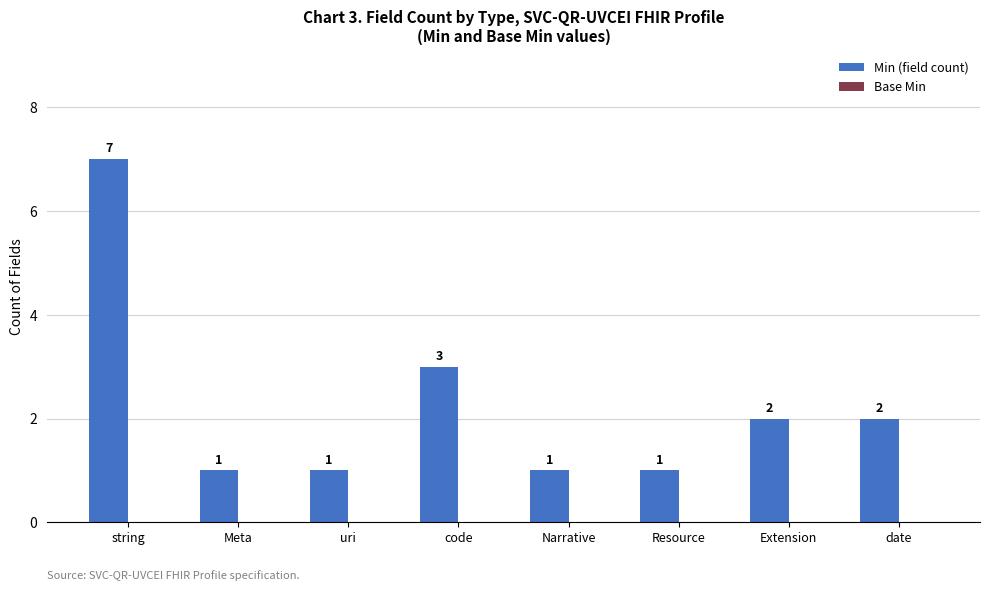

Between Resource and code, which is larger?

code